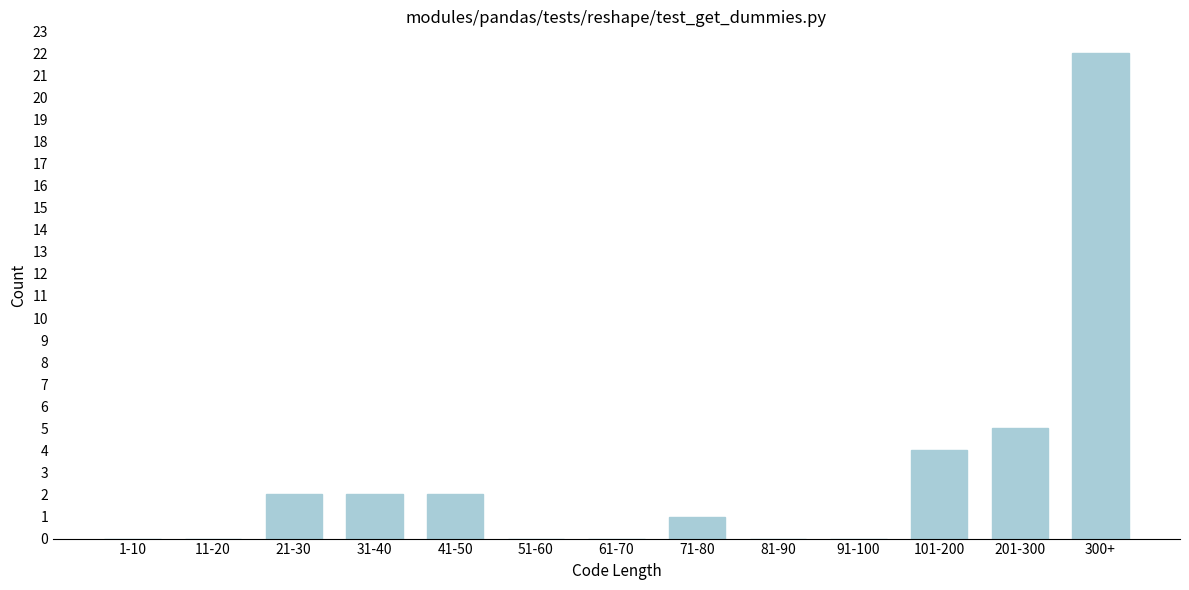

Reading left to right, list all the values displayed in this chart.

1-10=0	11-20=0	21-30=2	31-40=2	41-50=2	51-60=0	61-70=0	71-80=1	81-90=0	91-100=0	101-200=4	201-300=5	300+=22